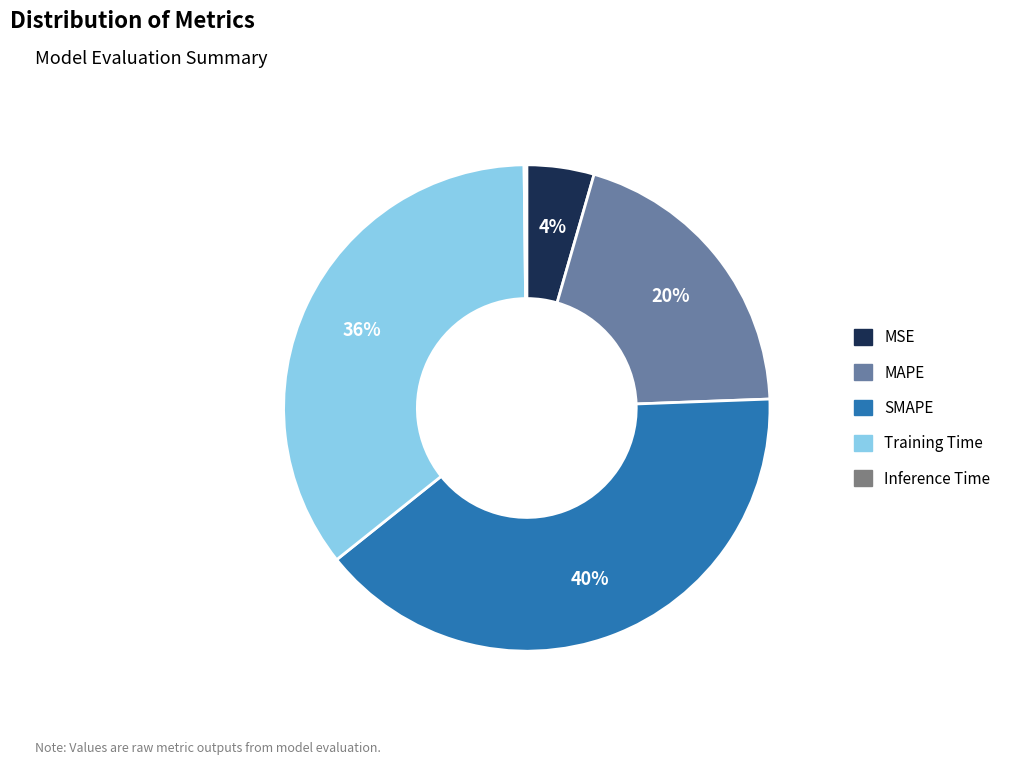

To the nearest percent, what is the average slice percentage?

20%